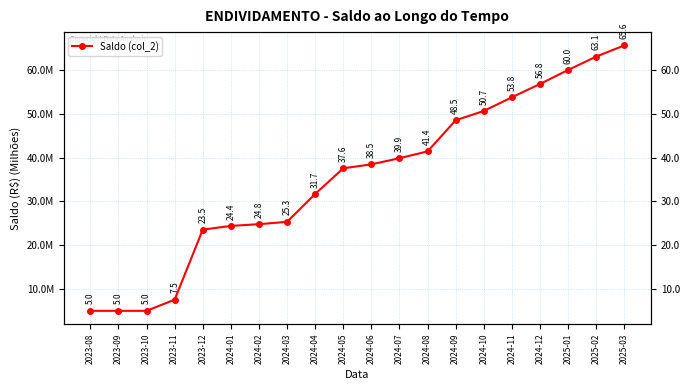

What is the sum of all values?

708.1